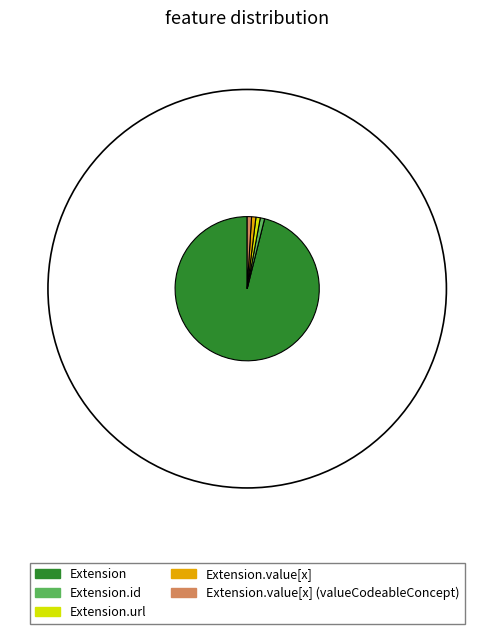

Do Extension.id and Extension.value[x] together represent more than half of the pie?

No